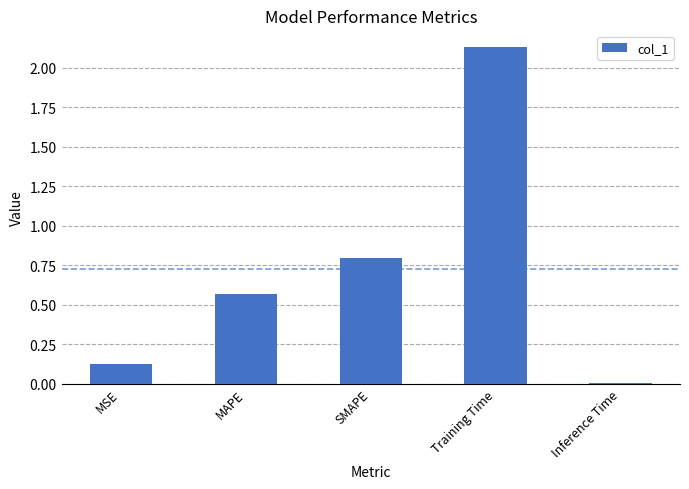

What is the label of the 2nd bar from the left?

MAPE